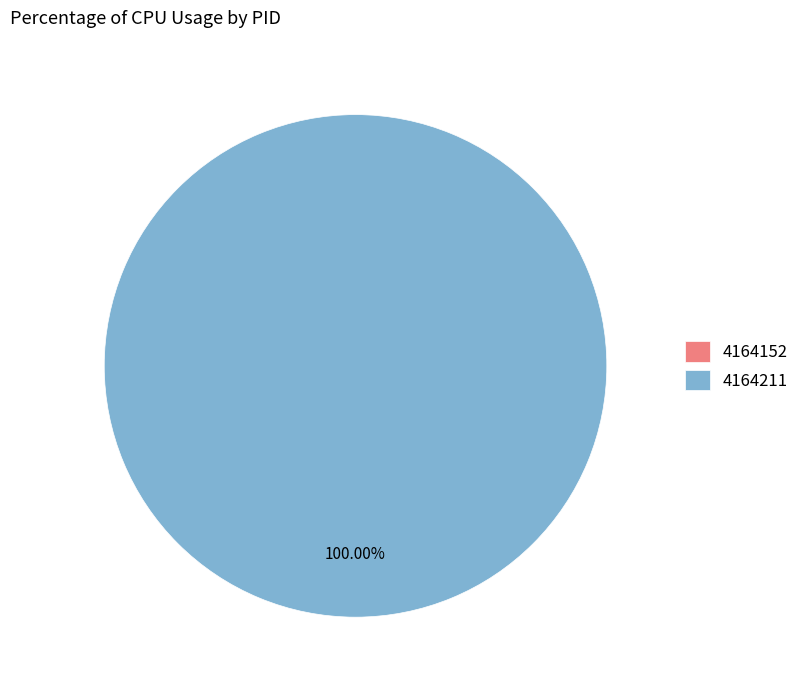

Which slice is the smallest?

4164152